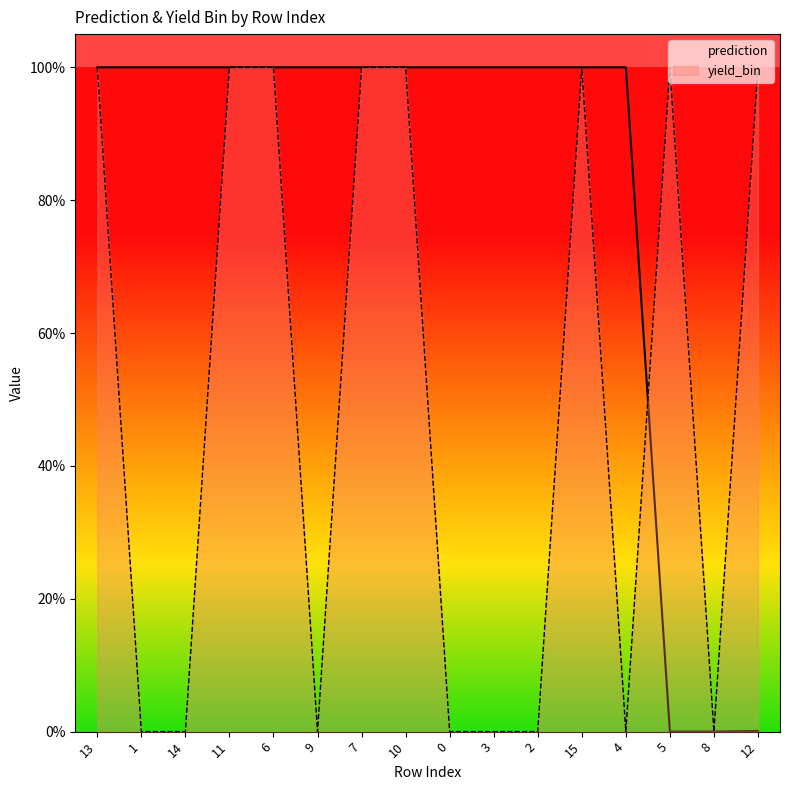

How many intersections are there between yield_bin and prediction?

1